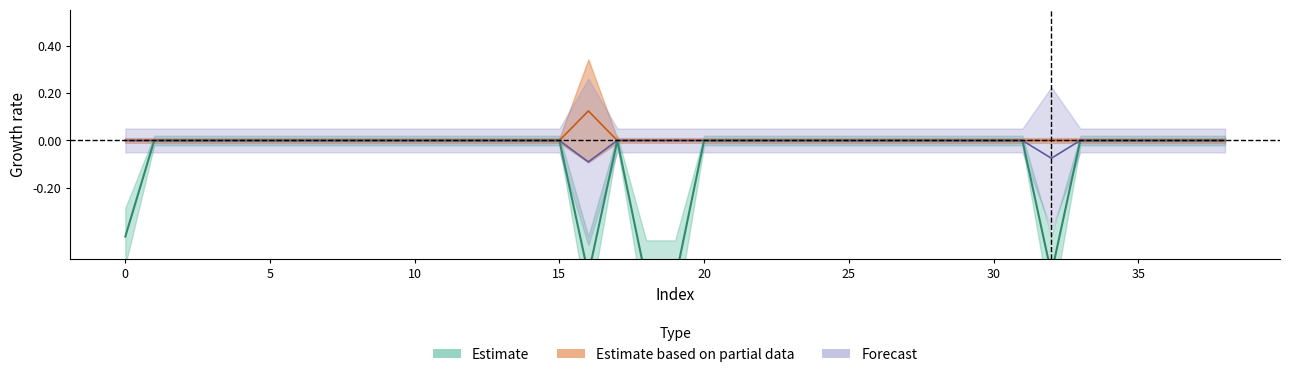

What is the greatest value displayed?

0.1